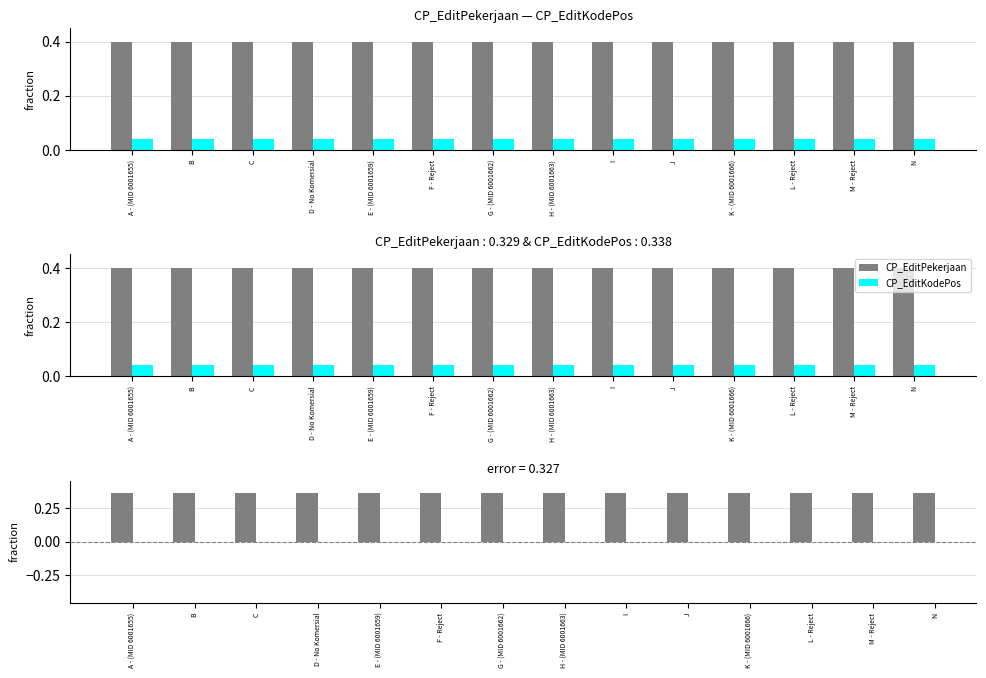

What is the label of the 5th bar from the right?

J